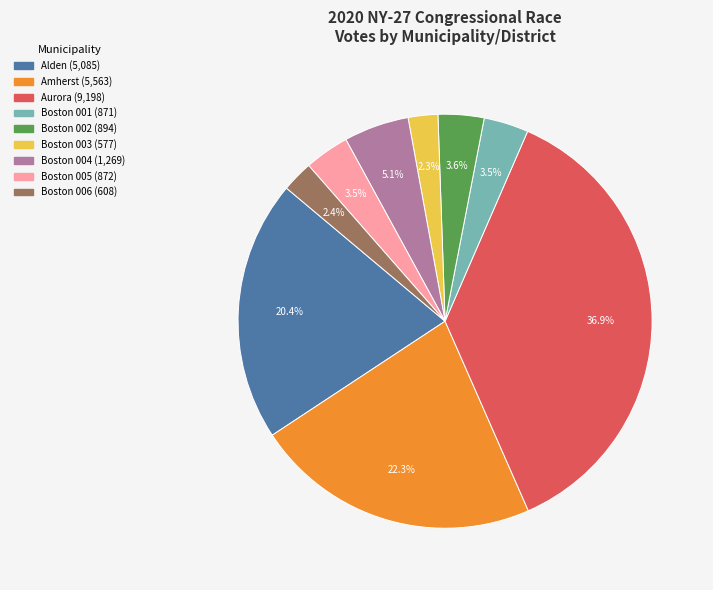

Is the sum of Boston 006 and Alden greater than half?

No